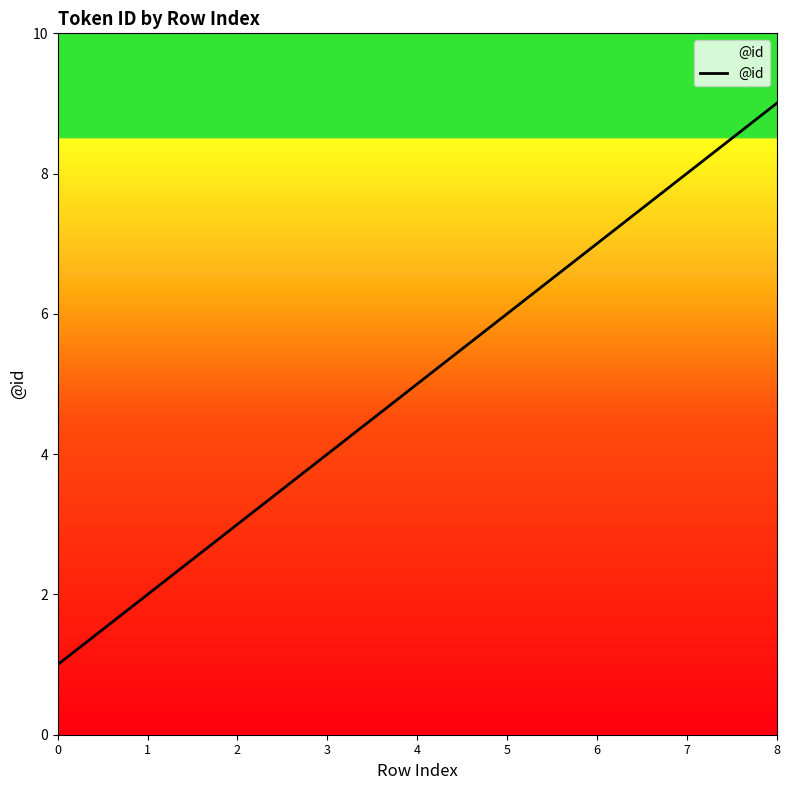

Reading left to right, list all the values displayed in this chart.

1	2	3	4	5	6	7	8	9